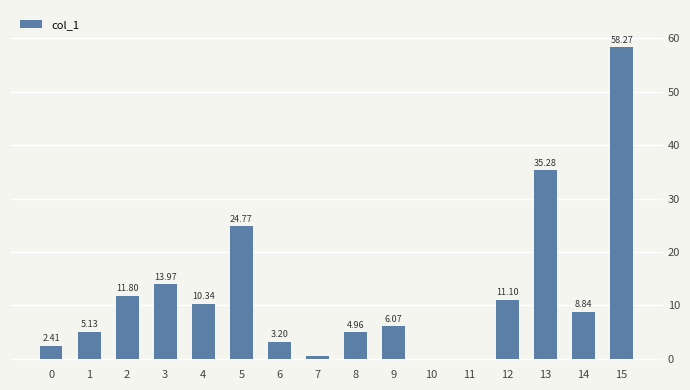

What is the sum of all values?

196.8